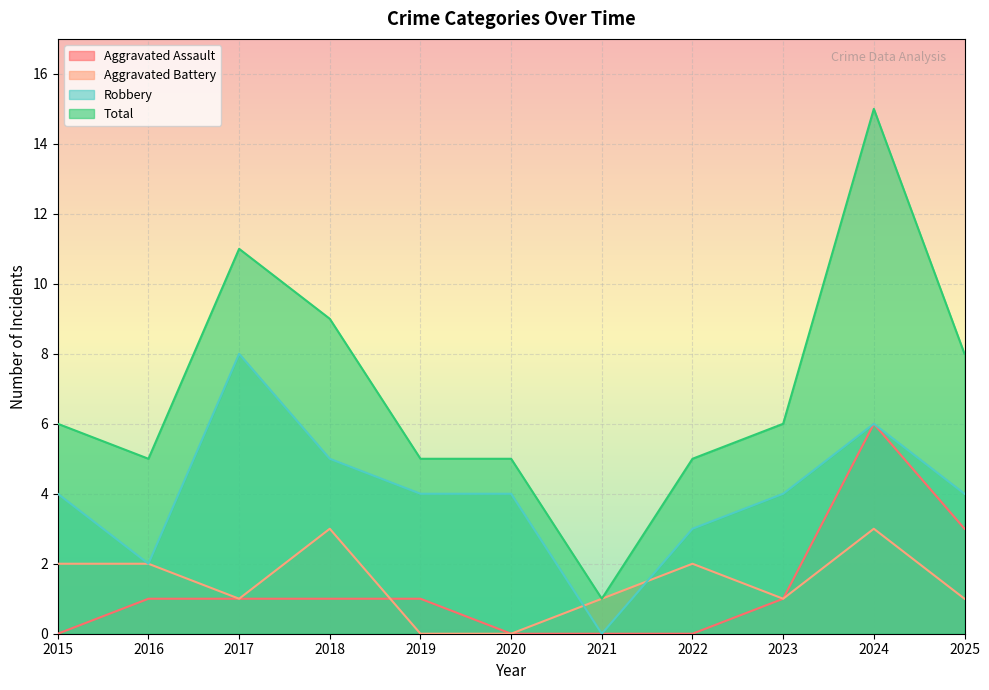

Which category has the lowest value across all series?

2015